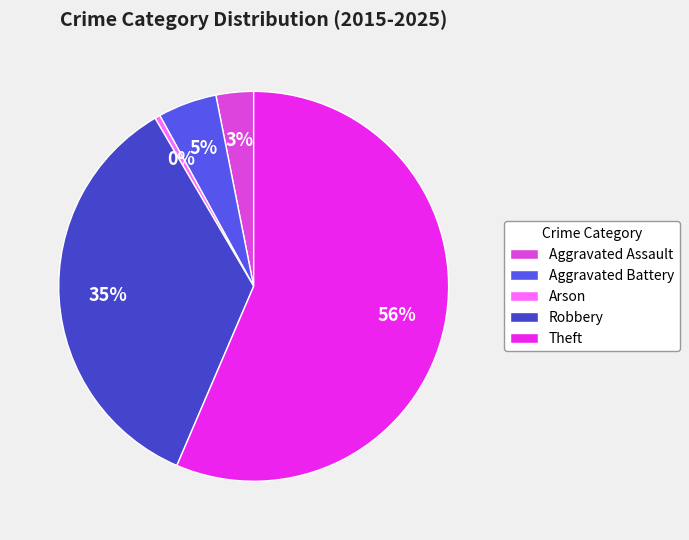

Which slice is the smallest?

Arson